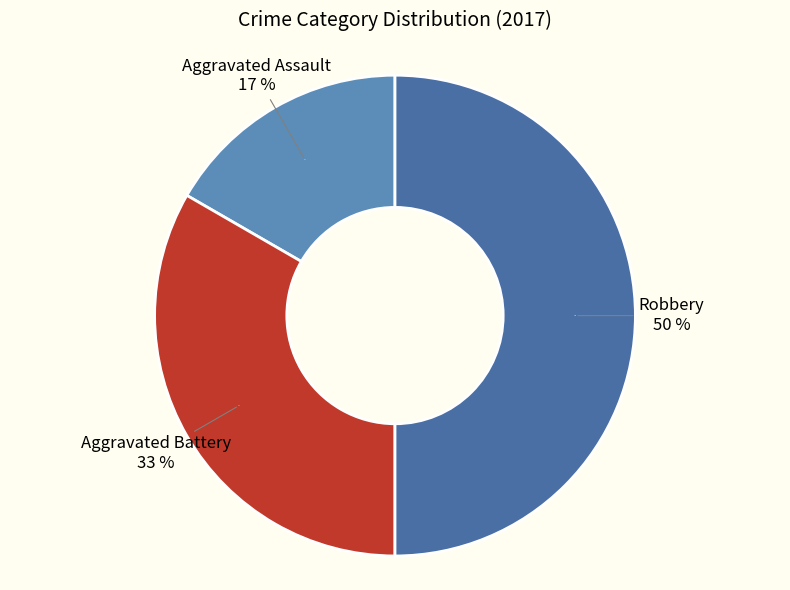

Which slice is the largest?

Robbery